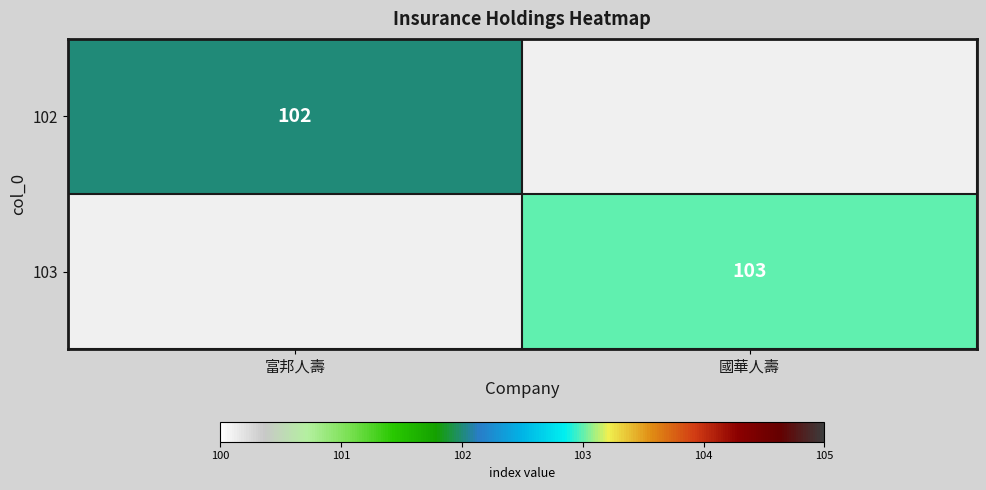

What is the maximum value shown in the chart?

103.0